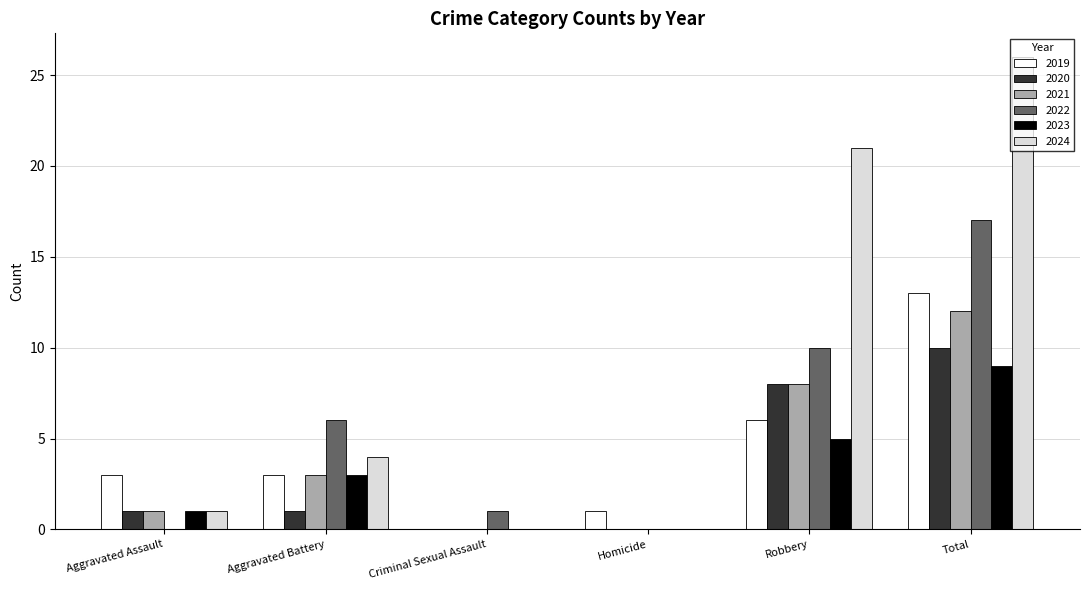

What value does the 2019 series have at Robbery?

6